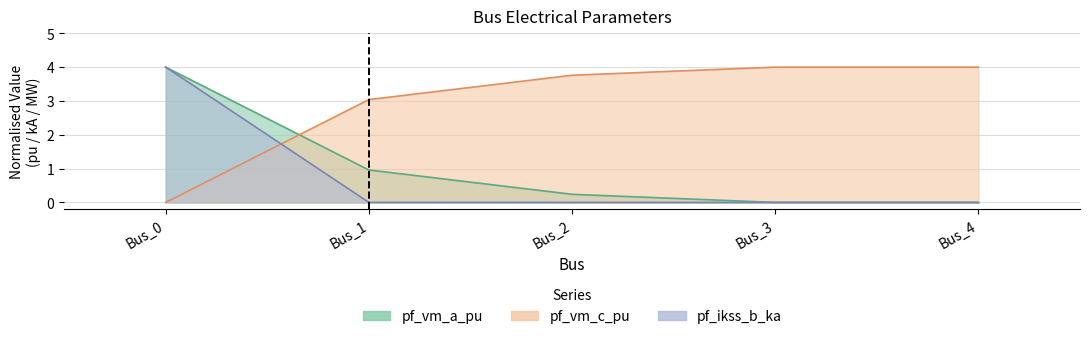

Which series ends up on top after the final intersection of pf_ikss_b_ka and pf_vm_c_pu?

pf_vm_c_pu